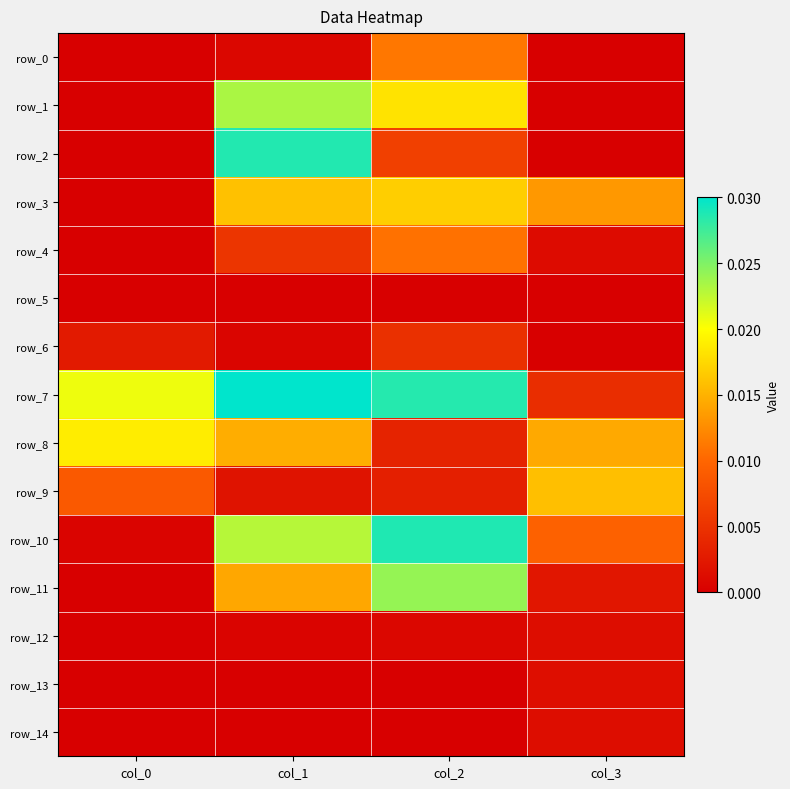

At which label does row_13 reach its peak?

col_3